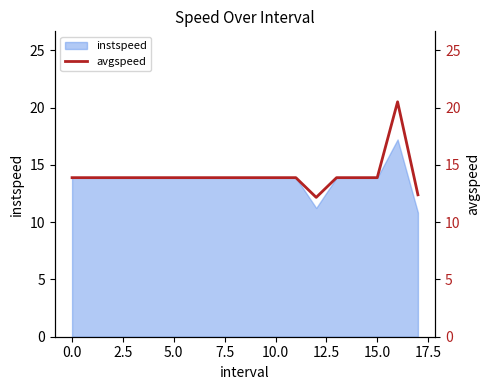

Is it true that instspeed equals 13.9 at 10.0?

True